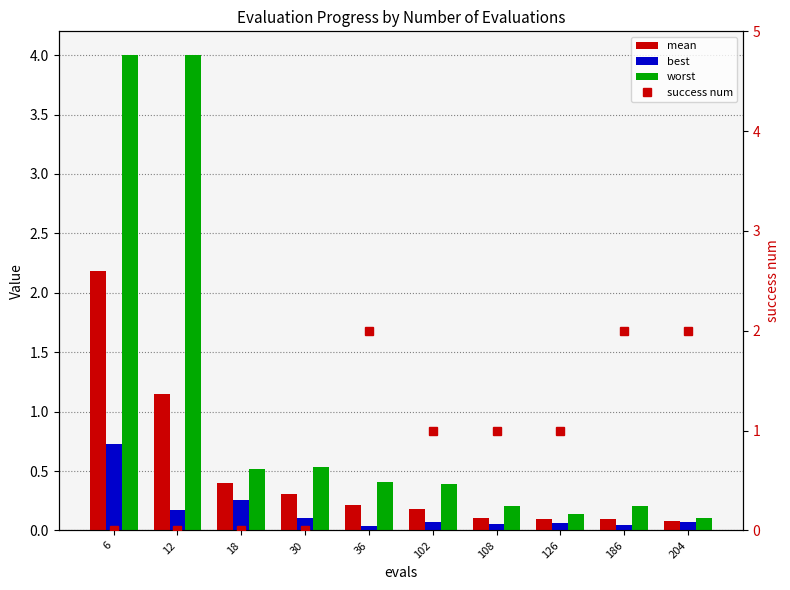

List the series in order of their overall mean, lowest first.

best, mean, success num, worst